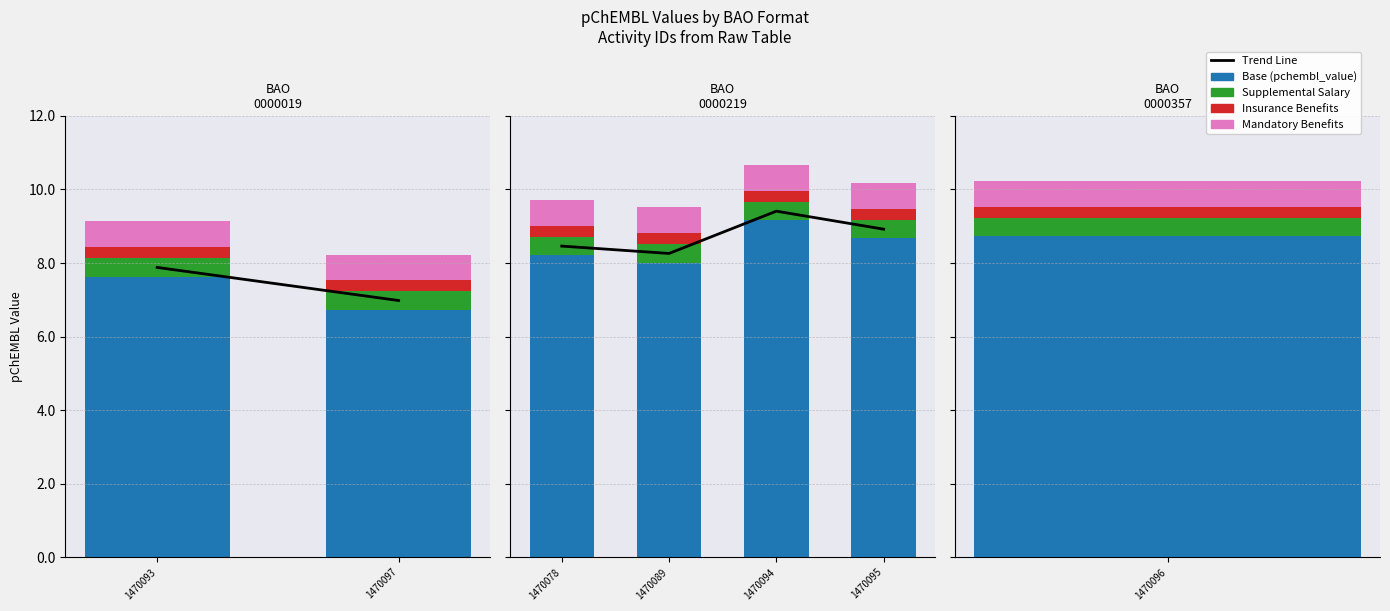

How many groups of bars are there?

4